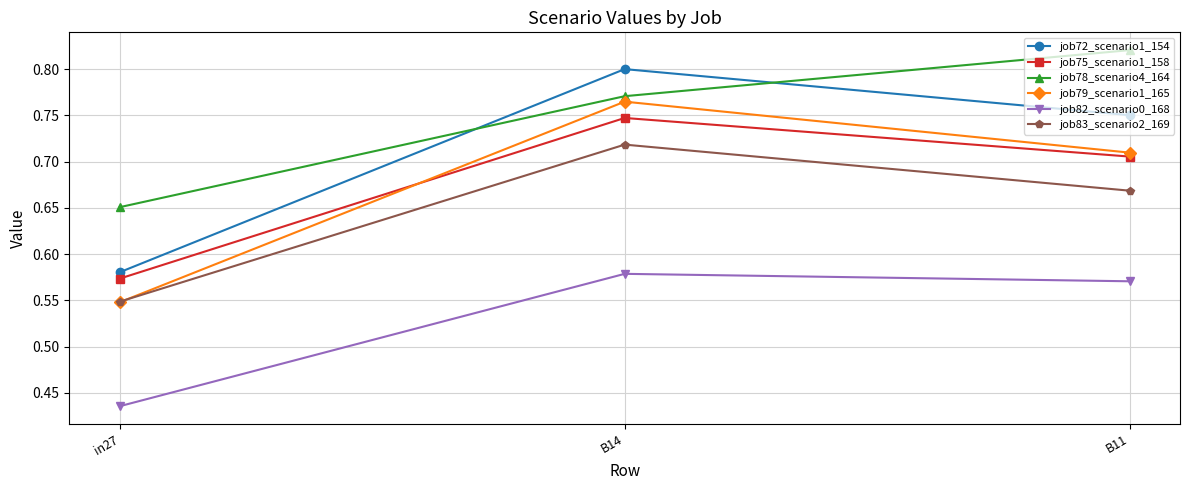

List the labels in order of job82_scenario0_168 value, smallest first.

in27, B11, B14